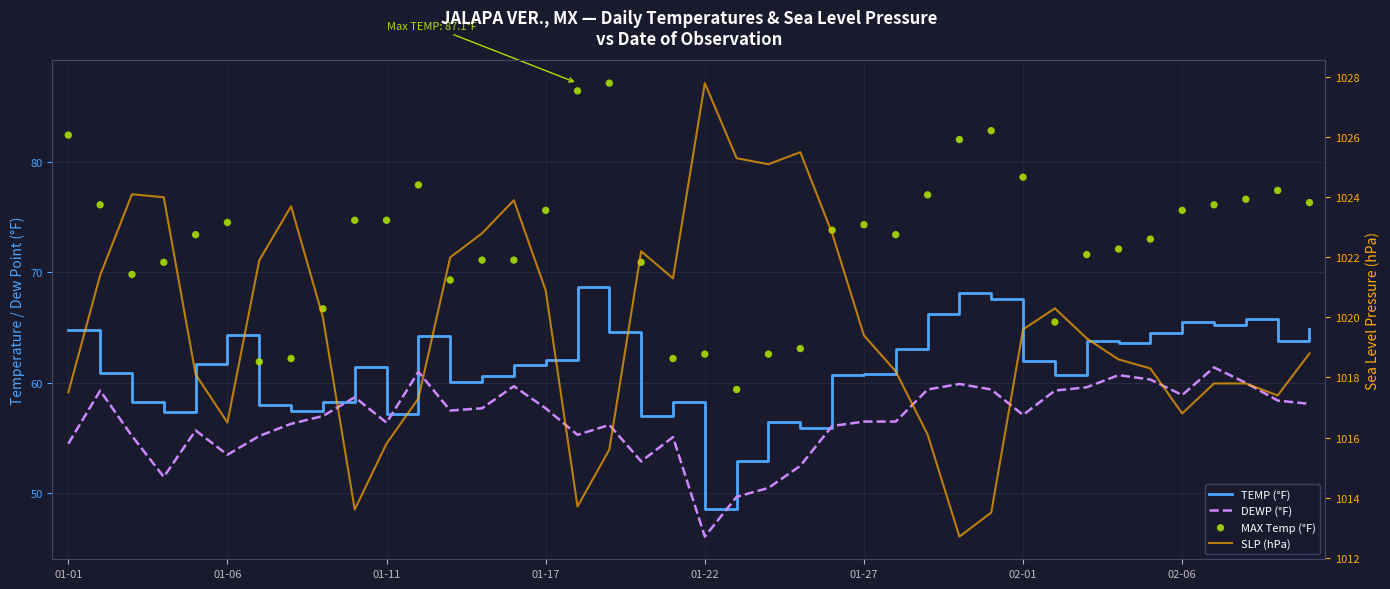

Is the value of SLP (hPa) at 26 greater than the value of TEMP (°F) at 21?

Yes